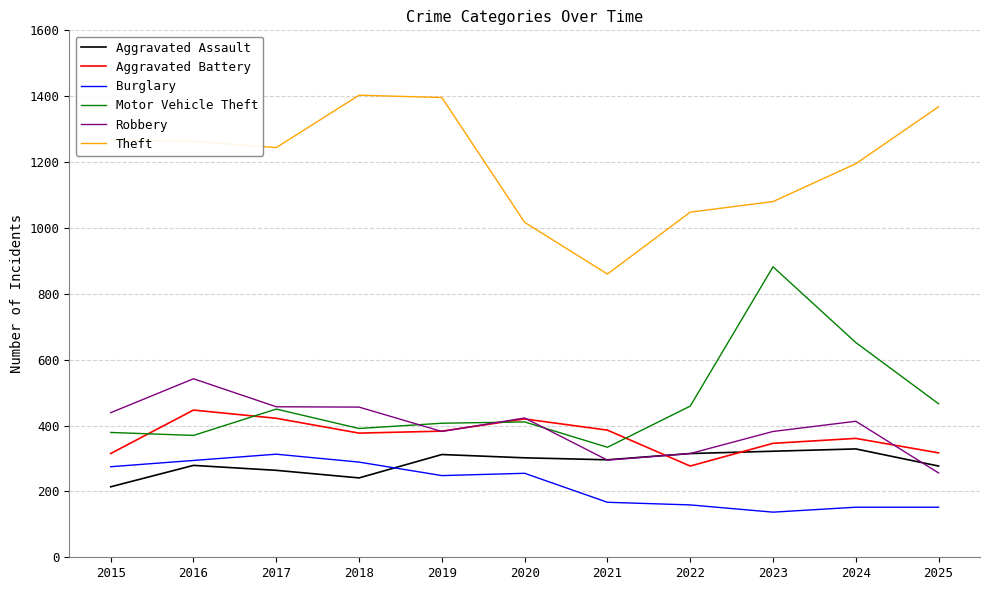

Read the Robbery value at 2018.

456